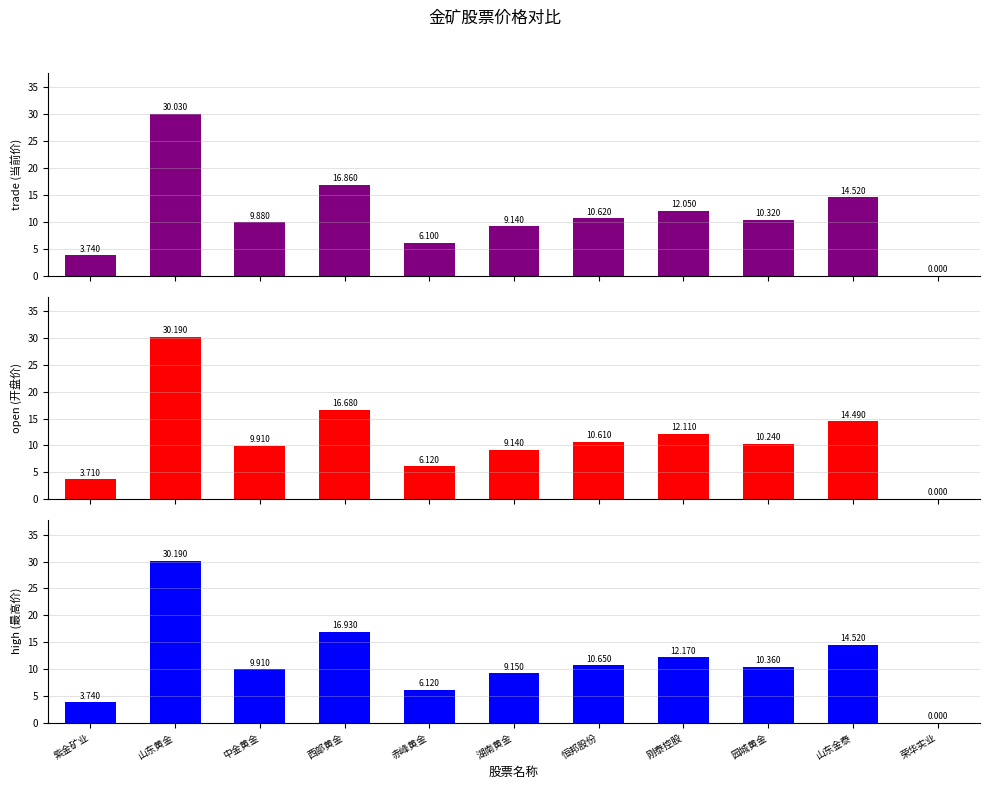

The high series shows 9.9 at 中金黄金. True or false?

True